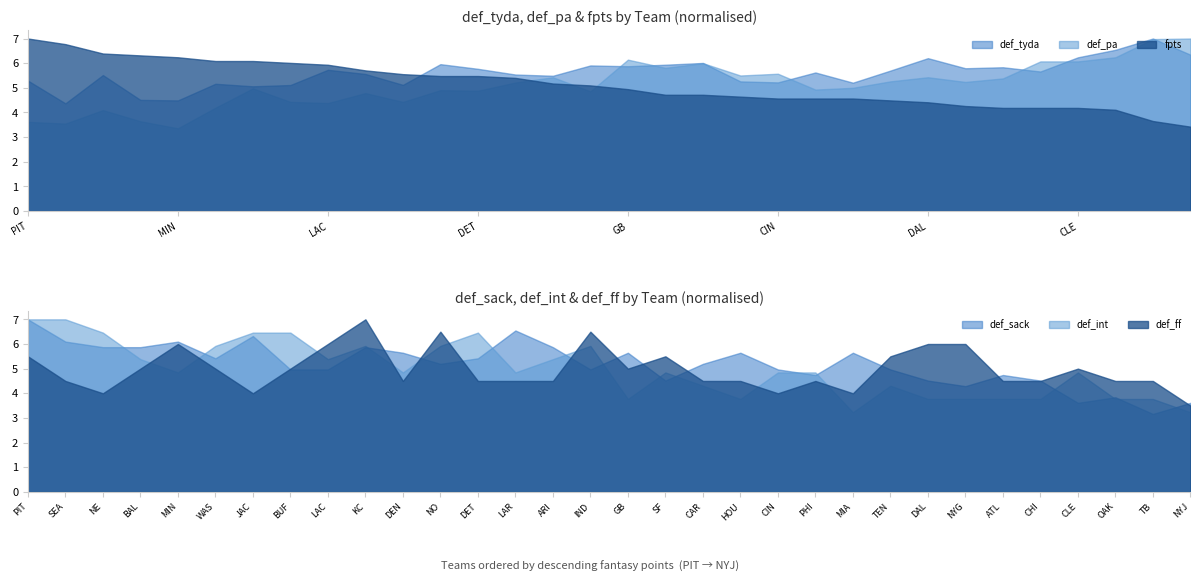

What is the maximum value for def_pa?

7.0